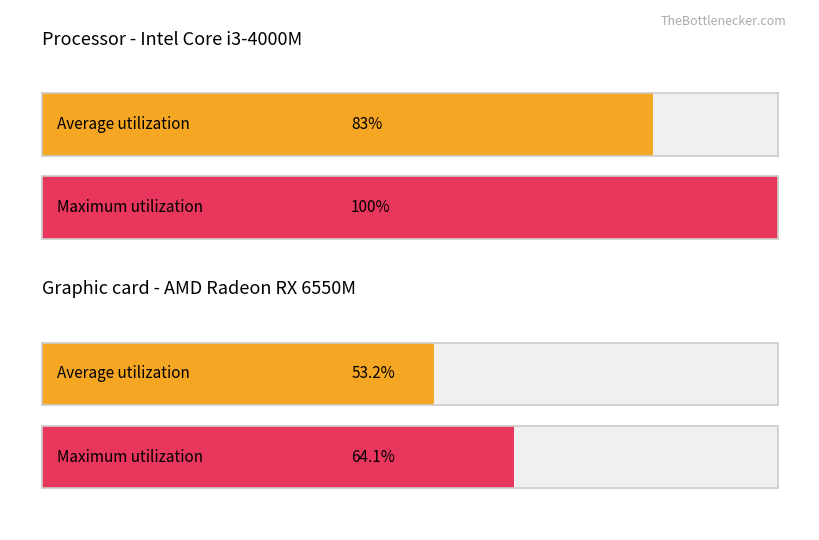

Reading left to right, what are all the values shown in this chart?

Average utilization: 83.0	53.2
Maximum utilization: 100.0	64.1